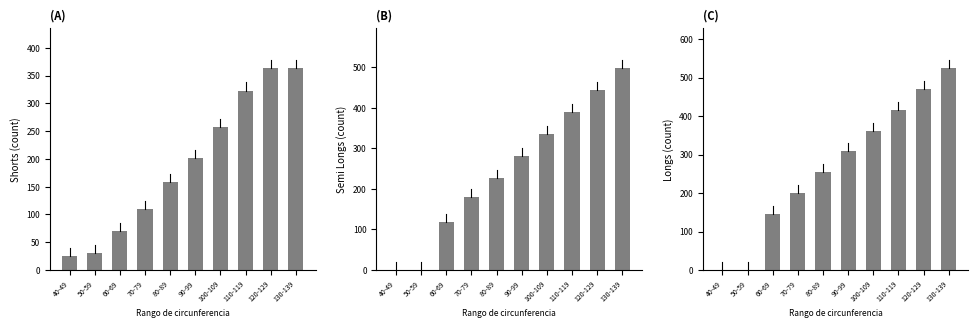

Between 40-49 and 80-89, which is larger?

80-89